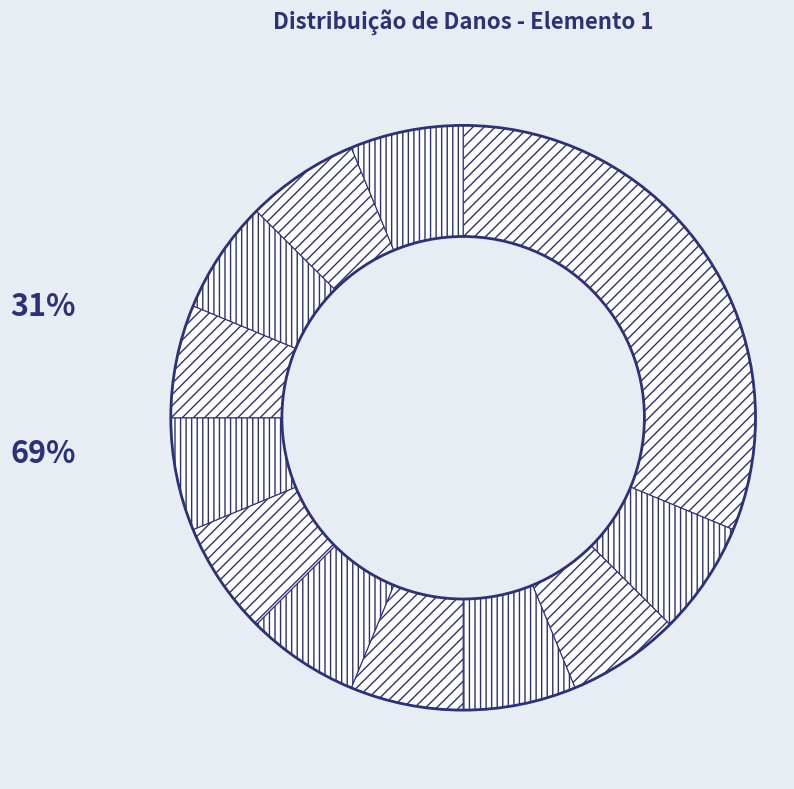

How many slices are in this pie chart?

12